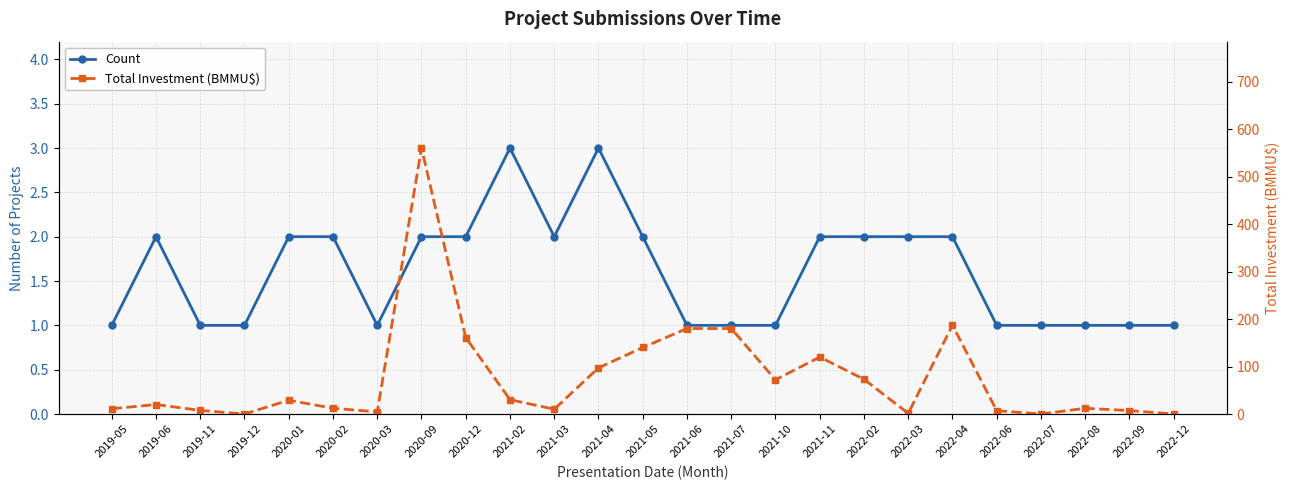

What is the sum of the Count values at 2020-03 and 2020-09?

3.0